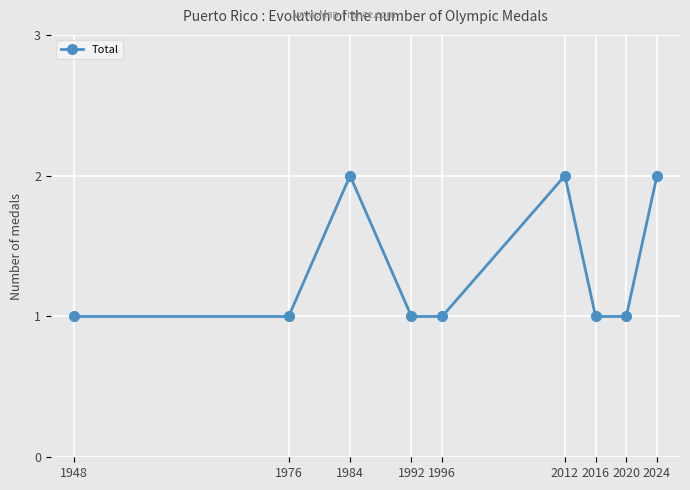

What is the average value?

1